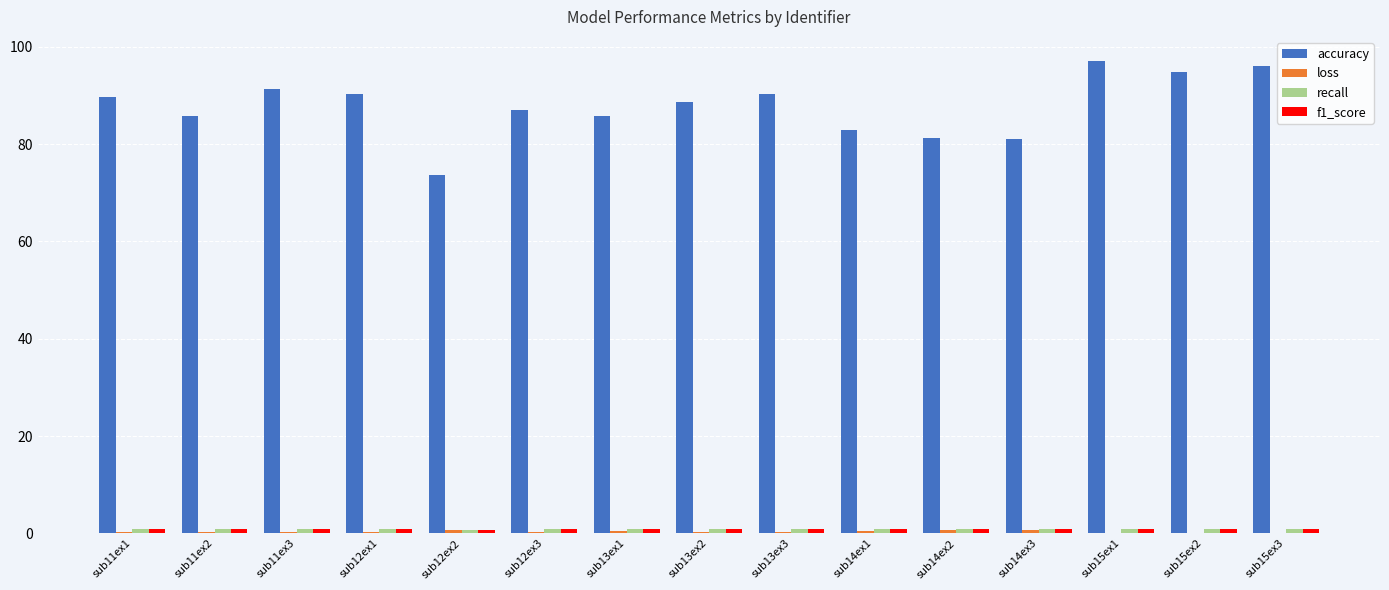

Which series changed the most between sub13ex1 and sub15ex3?

accuracy